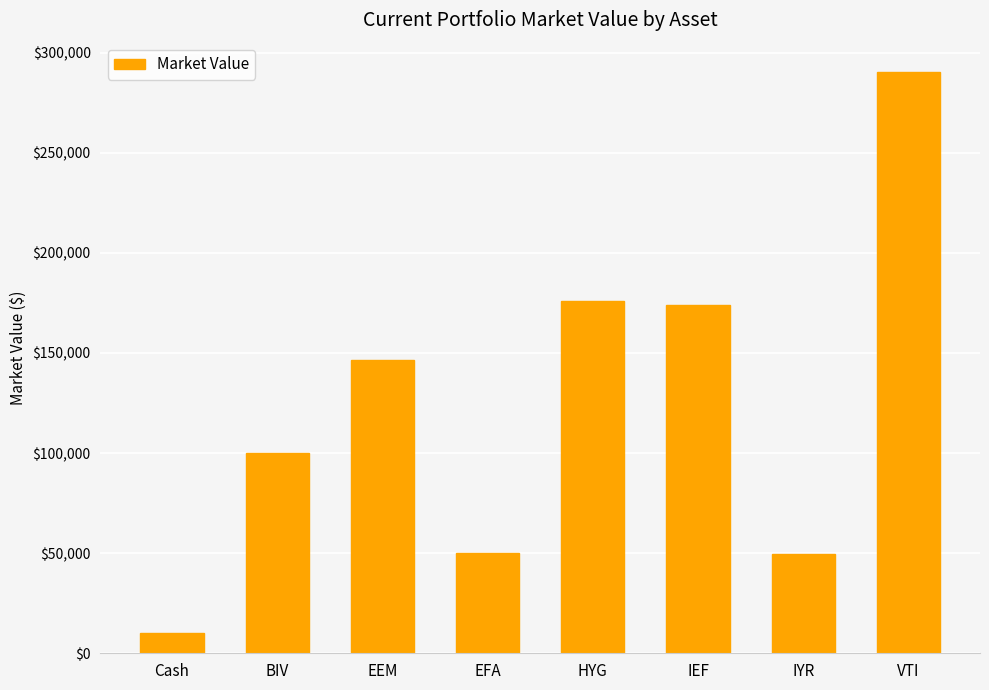

The chart shows a value of 79592.1 at IYR. True or false?

False